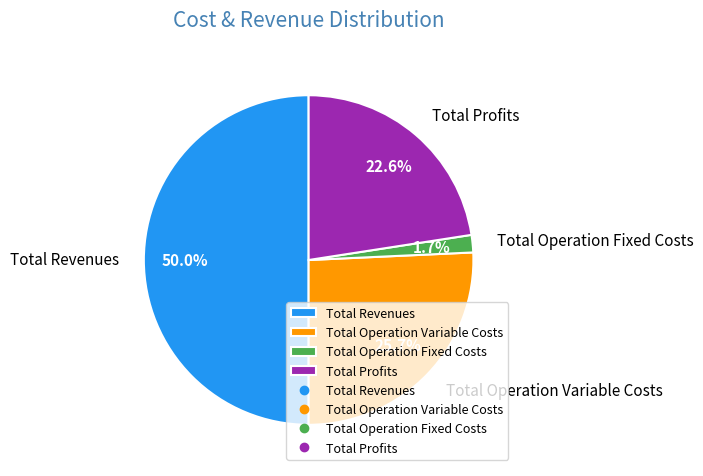

How many slices are in this pie chart?

4